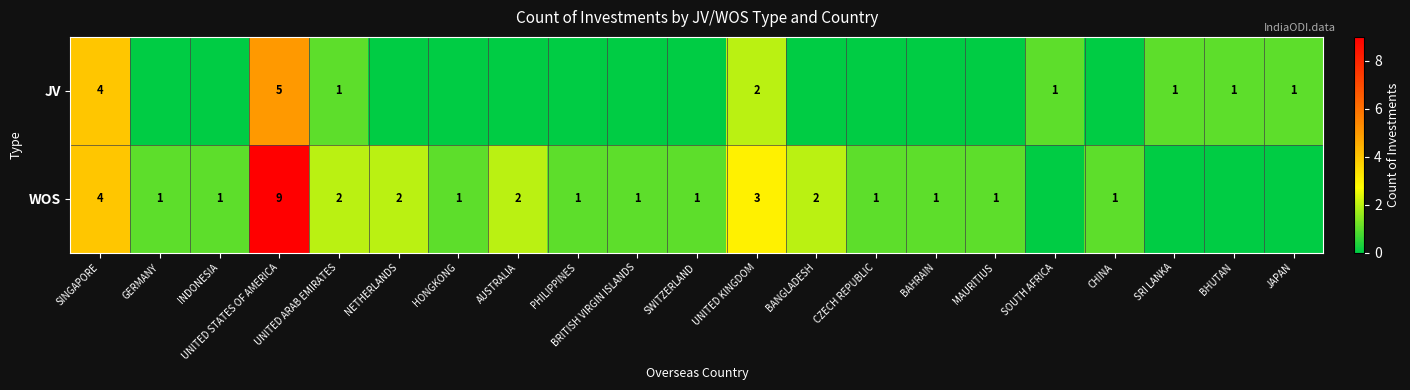

Is it true that WOS equals 1 at GERMANY?

True